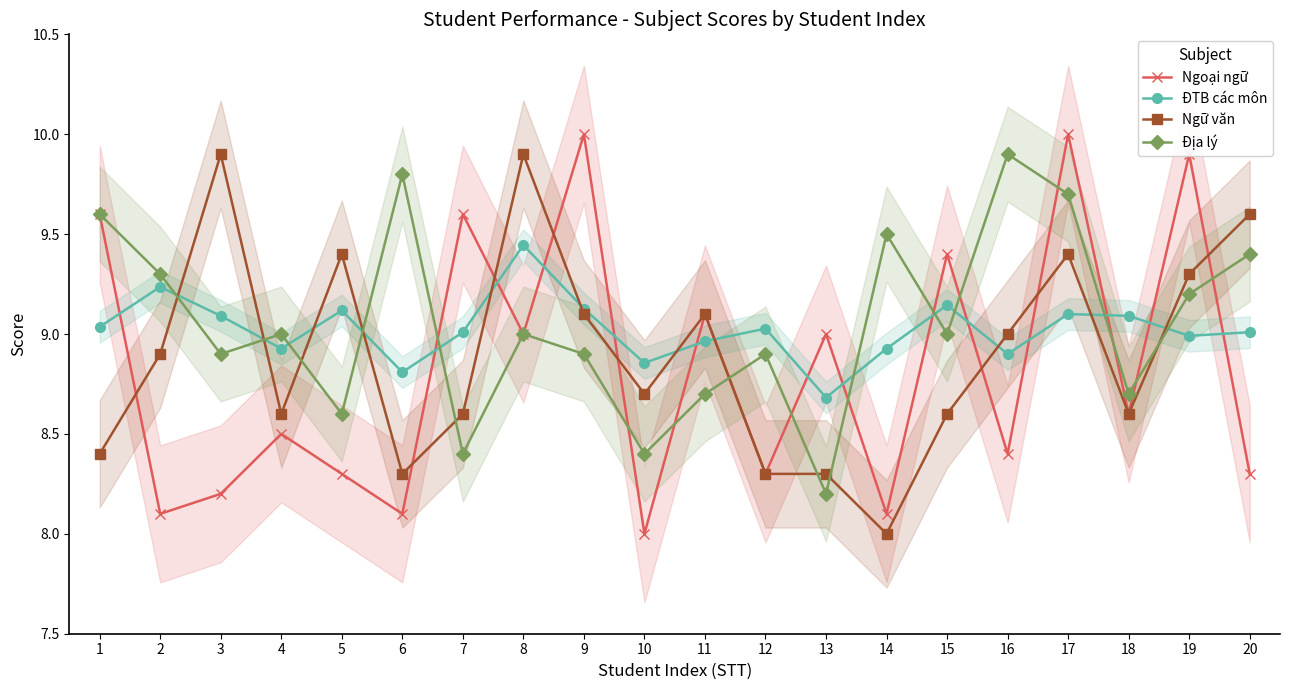

How many lines are shown in the chart?

4